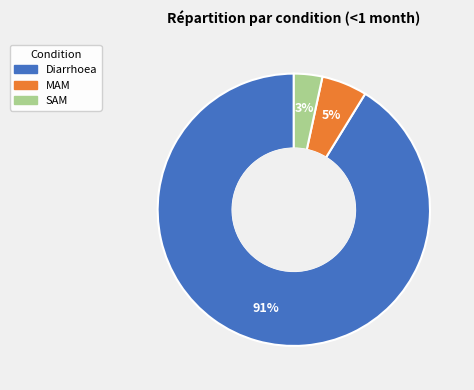

What is the largest slice in the pie chart?

Diarrhoea